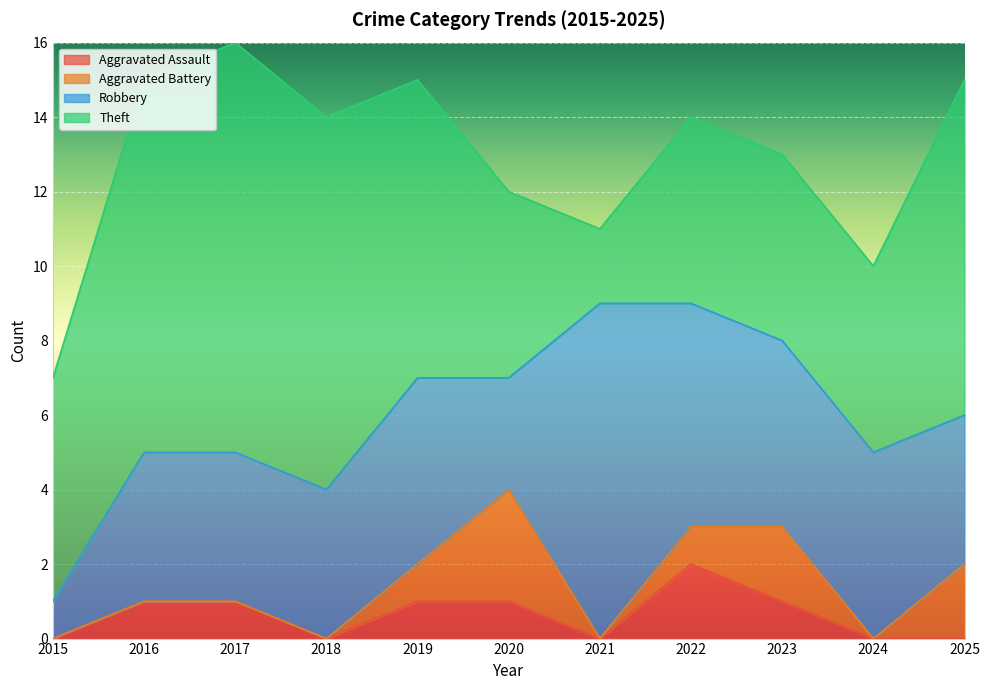

What is the value of the Theft point at the 2nd from the left?

10